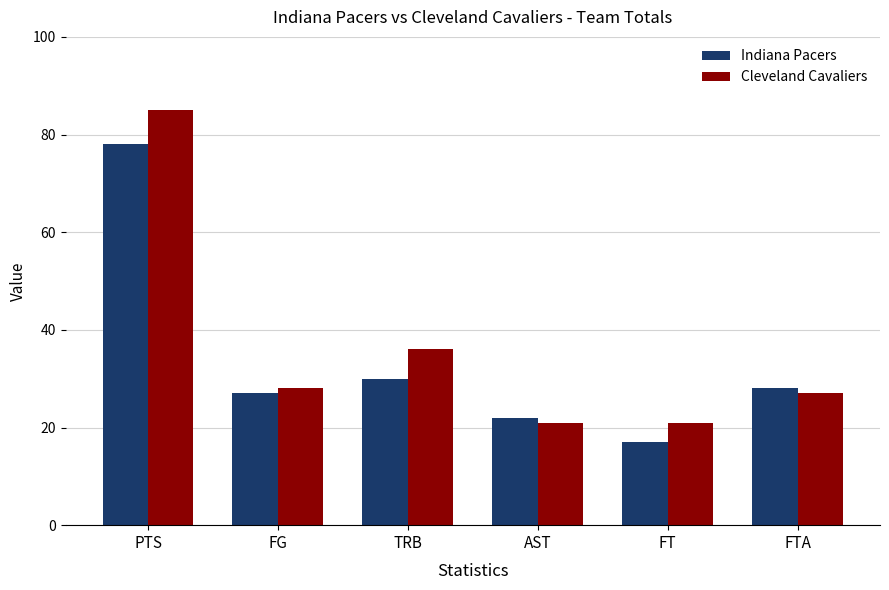

Reading left to right, transcribe all the data shown in this chart.

Indiana Pacers: PTS=78	FG=27	TRB=30	AST=22	FT=17	FTA=28
Cleveland Cavaliers: PTS=85	FG=28	TRB=36	AST=21	FT=21	FTA=27